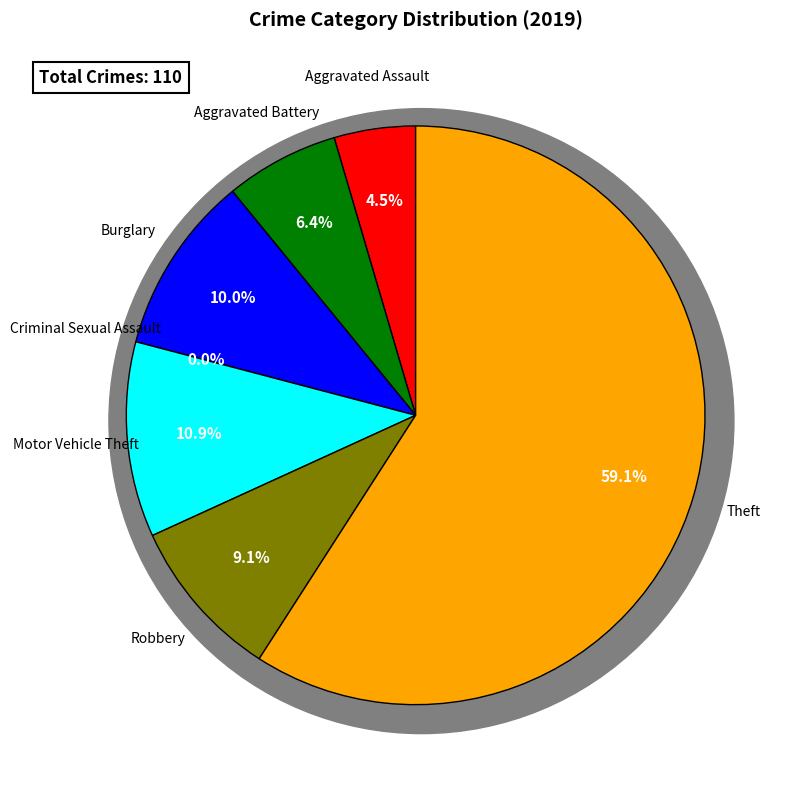

What is the ratio of the value at Robbery to the value at Motor Vehicle Theft?

0.8